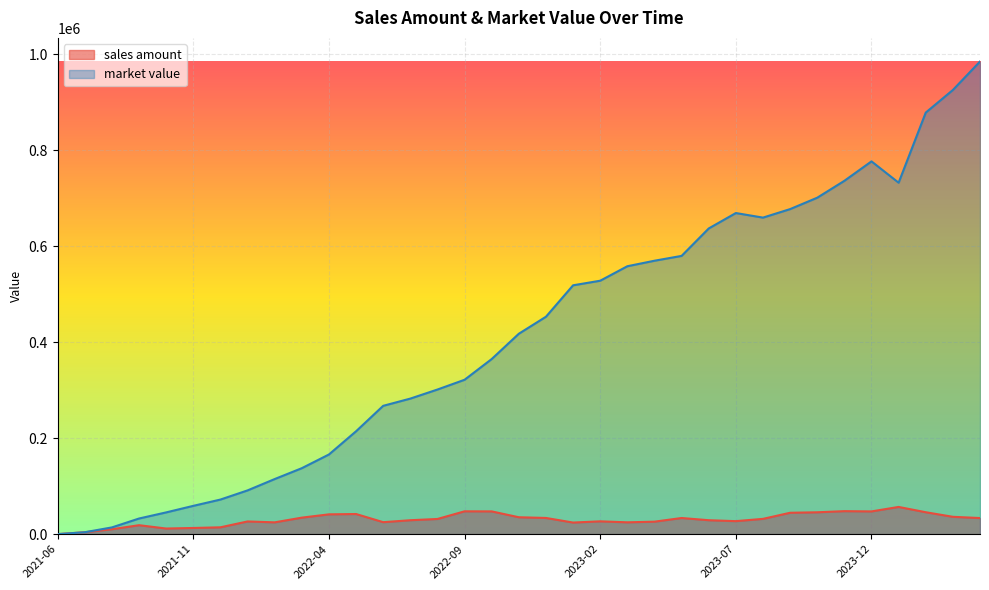

Reading left to right, transcribe all the data shown in this chart.

sales amount: 0.0	3952.0	10209.6	18607.7	11666.8	12819.7	14214.4	26424.7	24565.6	34365.2	41222.7	41909.8	24920.2	28976.0	31589.0	47540.7	47371.8	35184.8	33701.8	24134.4	26656.3	24620.7	25968.8	33592.1	28994.9	27069.4	31805.0	44518.2	45514.1	47882.6	47332.2	56674.4	45629.4	36101.7	33513.0
market value: 0.0	3952.0	14004.4	32539.7	45290.0	58930.7	72037.6	91127.8	114772.9	137426.5	165982.4	214356.0	267397.8	282450.2	301344.8	321705.3	364917.2	417630.8	453072.7	518566.4	528134.3	558292.5	569779.0	579851.6	637033.7	669165.7	659642.4	677368.5	701127.6	736320.2	776865.9	732367.1	878517.5	925635.2	984939.8